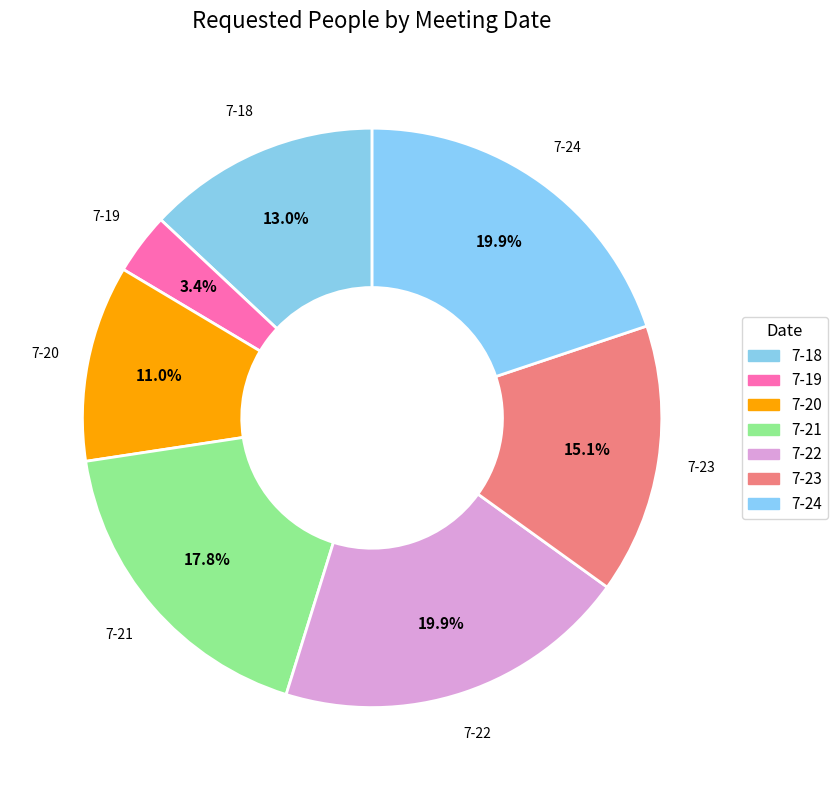

Count the number of slices in the pie.

7